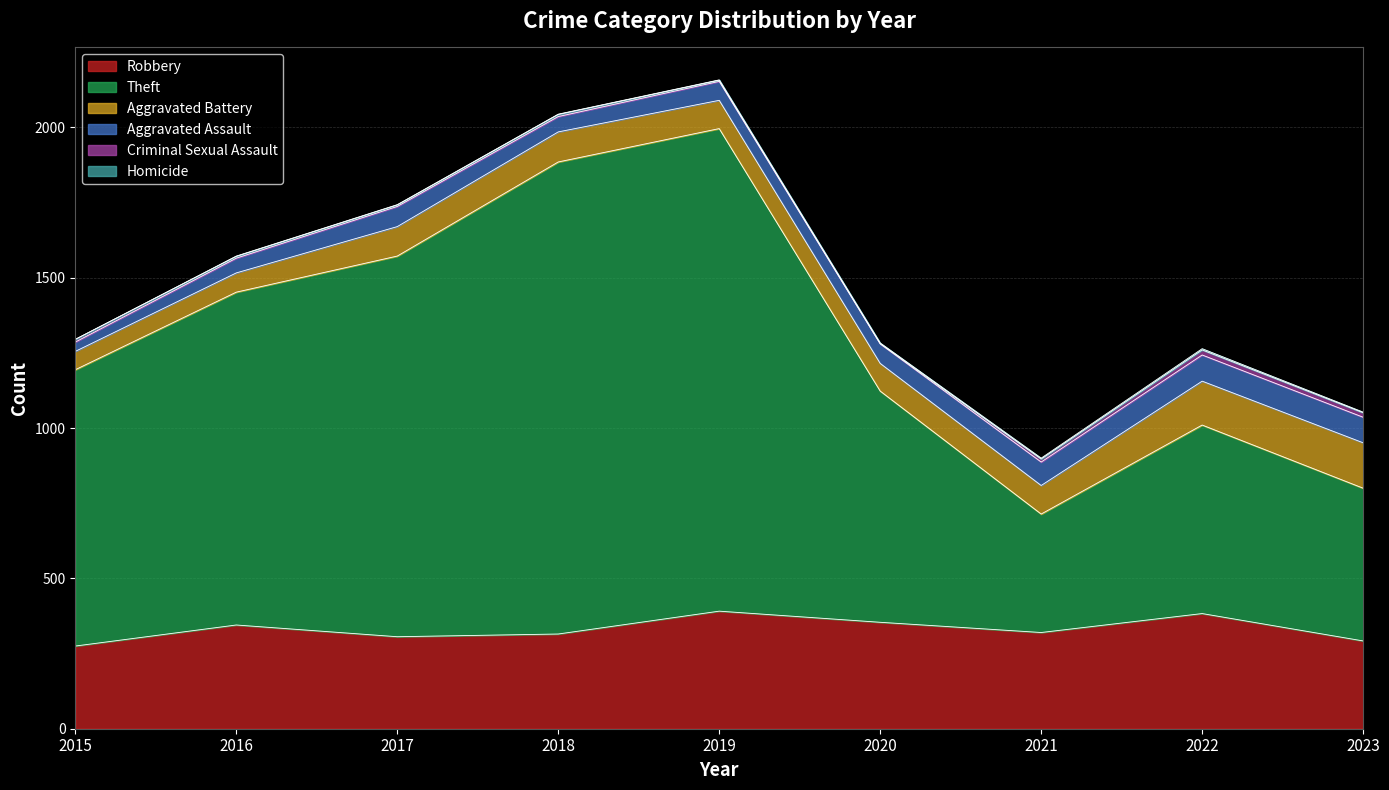

True or false: Robbery and Aggravated Assault intersect in this chart.

False